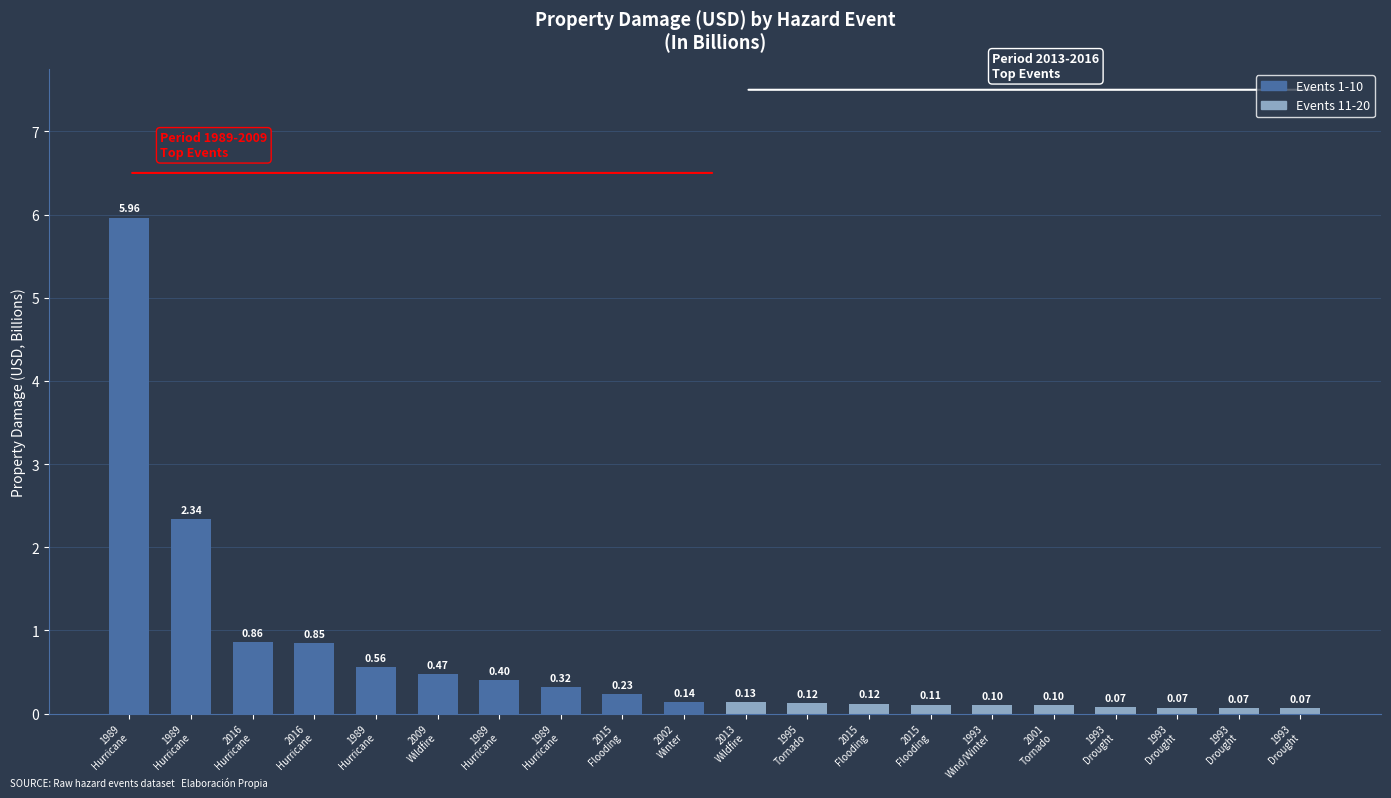

Are the bars horizontal?

No